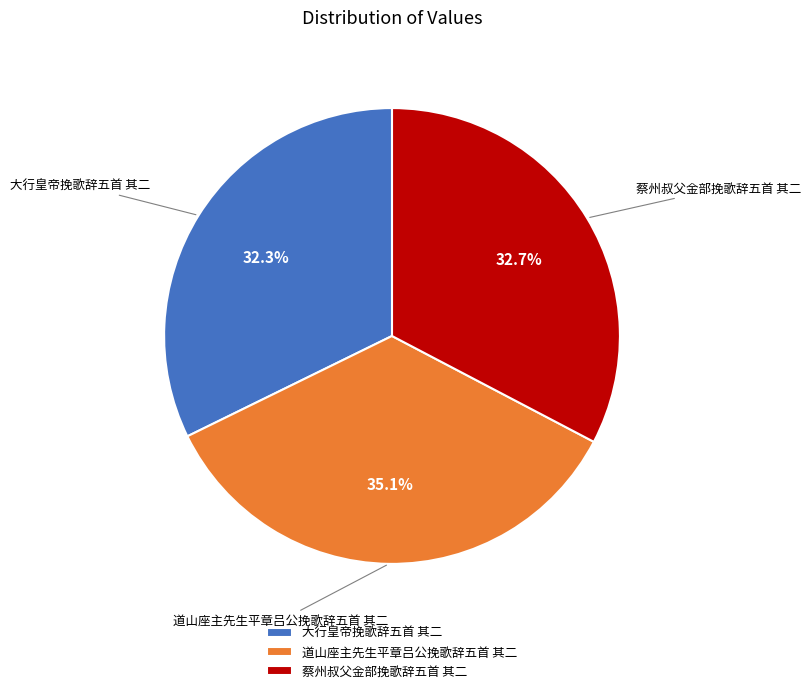

Does any single category account for the majority?

No